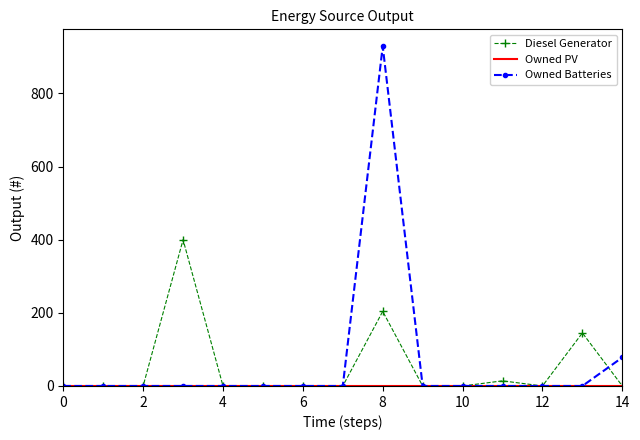

Which series has the largest range (max minus min)?

Owned Batteries